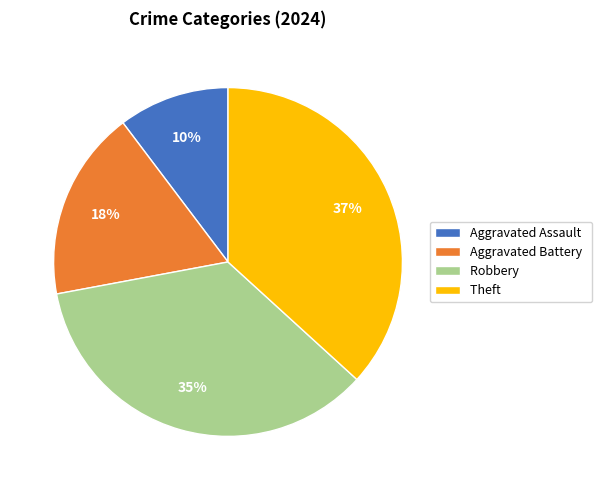

Which slice is the largest?

Theft